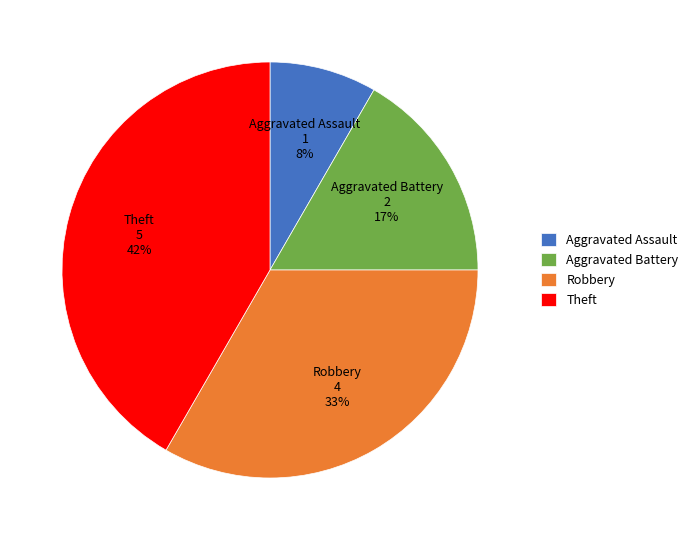

Rank the categories by value from lowest to highest.

Aggravated Assault, Aggravated Battery, Robbery, Theft